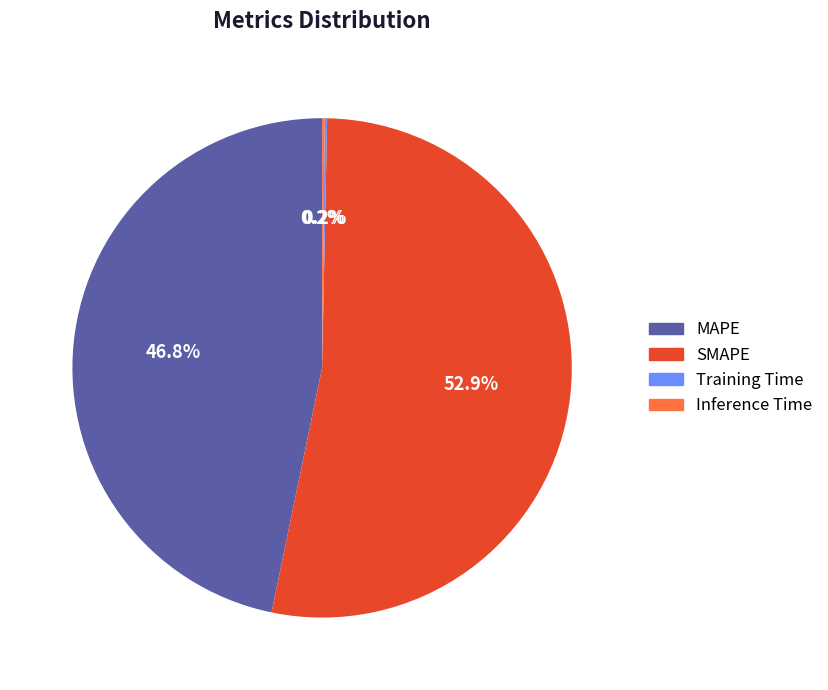

Which category has the biggest portion of the pie?

SMAPE